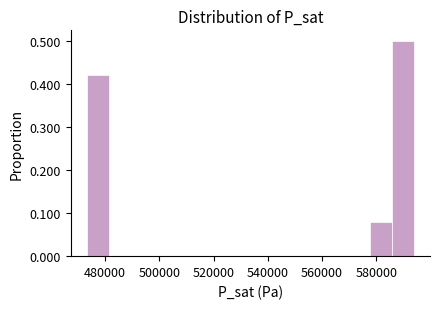

Over which range of the x-axis is the bar tallest?

586000 to 594000